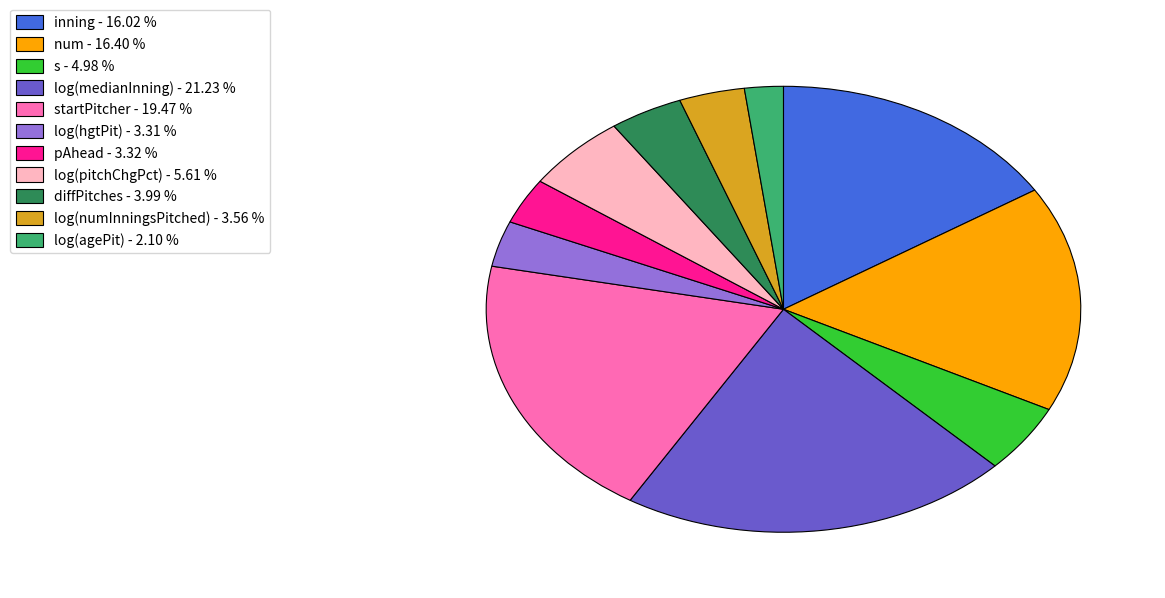

Which category has the smallest portion of the pie?

log(agePit) - 2.10 %